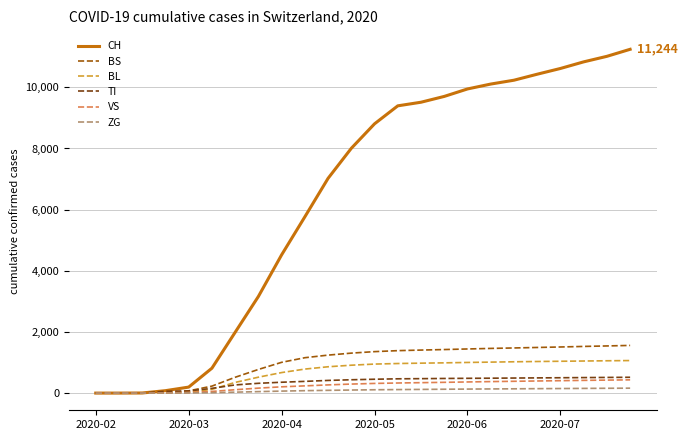

What is the greatest value displayed?

11244